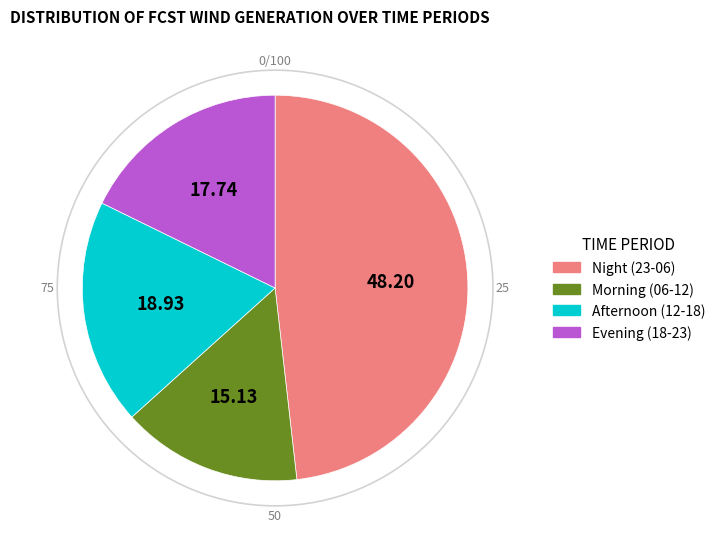

Is there any slice that represents more than half of the pie?

No